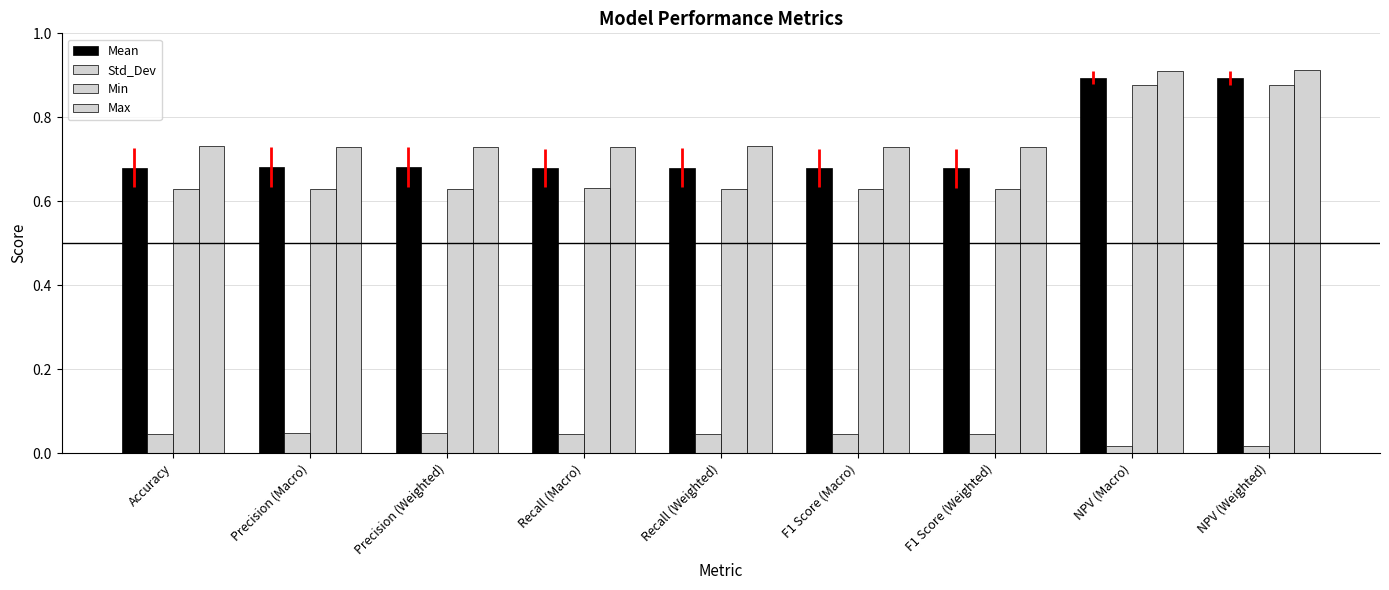

How many bars are there in total?

36